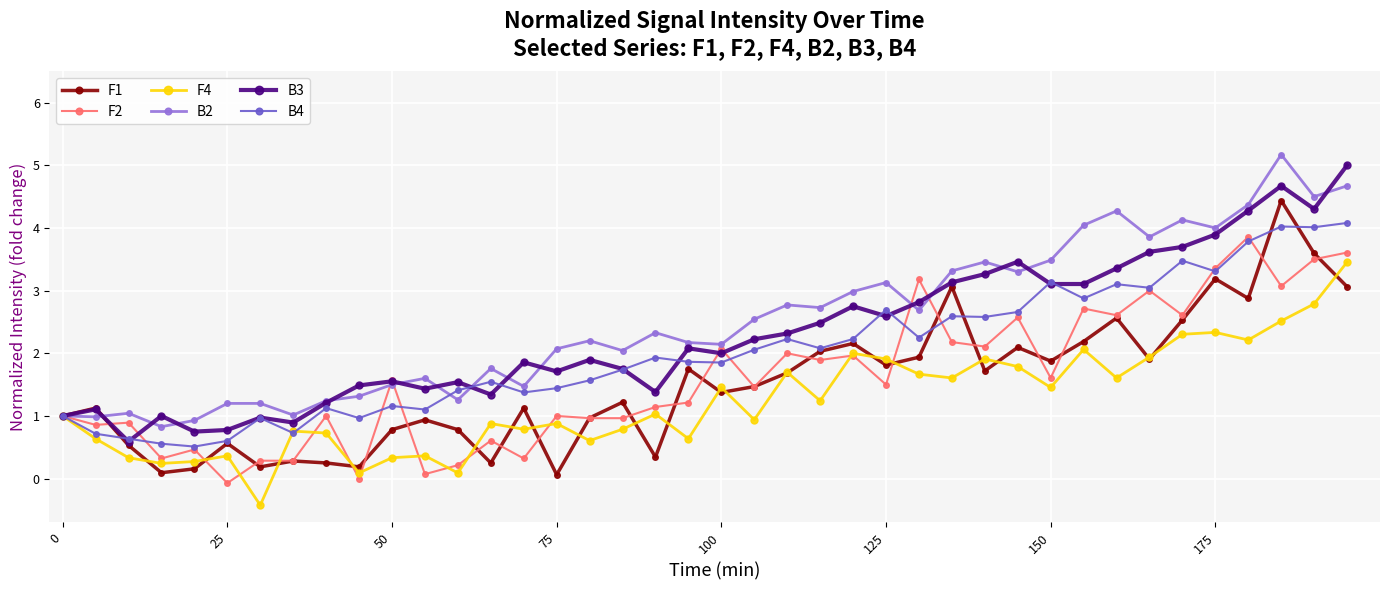

What is the value of the F4 point at the 32nd from the left?

2.1